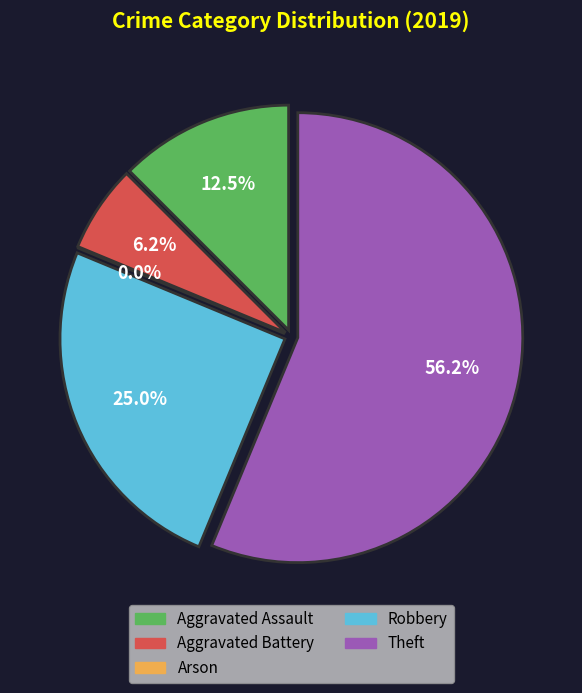

Does any single category account for the majority?

Yes